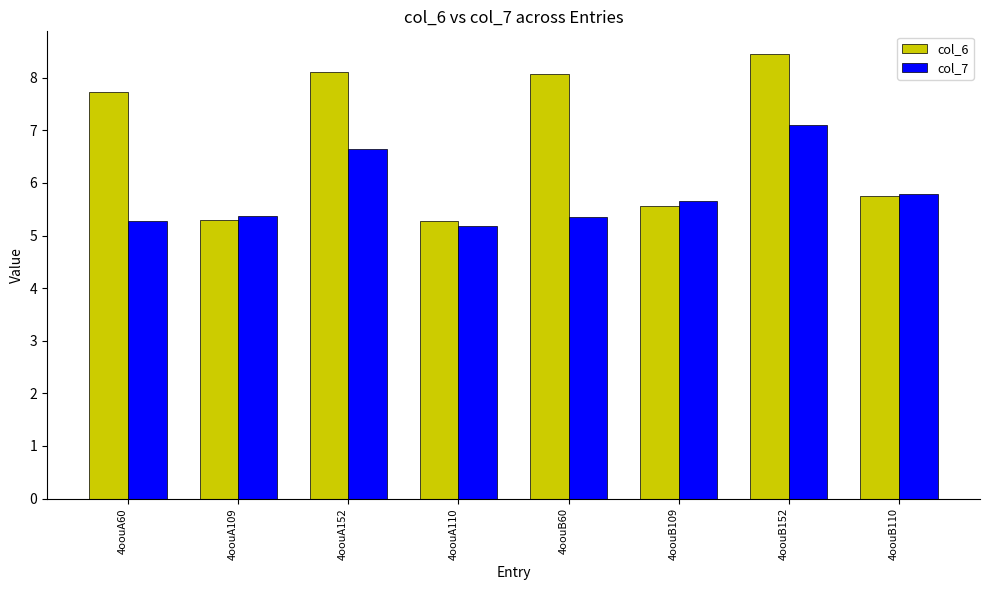

At which category does the chart reach its minimum across all series?

4oouA110